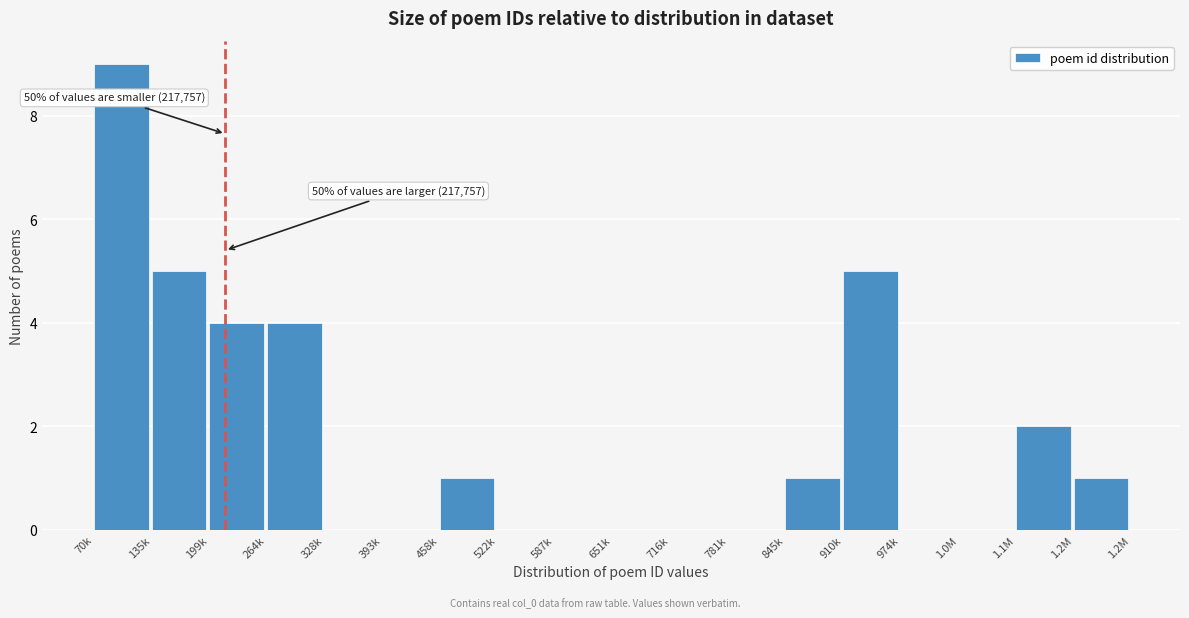

Reading left to right, what are all the values shown in this chart?

70k=9	135k=5	199k=4	264k=4	328k=0	393k=0	458k=1	522k=0	587k=0	651k=0	716k=0	781k=0	845k=1	910k=5	974k=0	1.0M=0	1.1M=2	1.2M=1